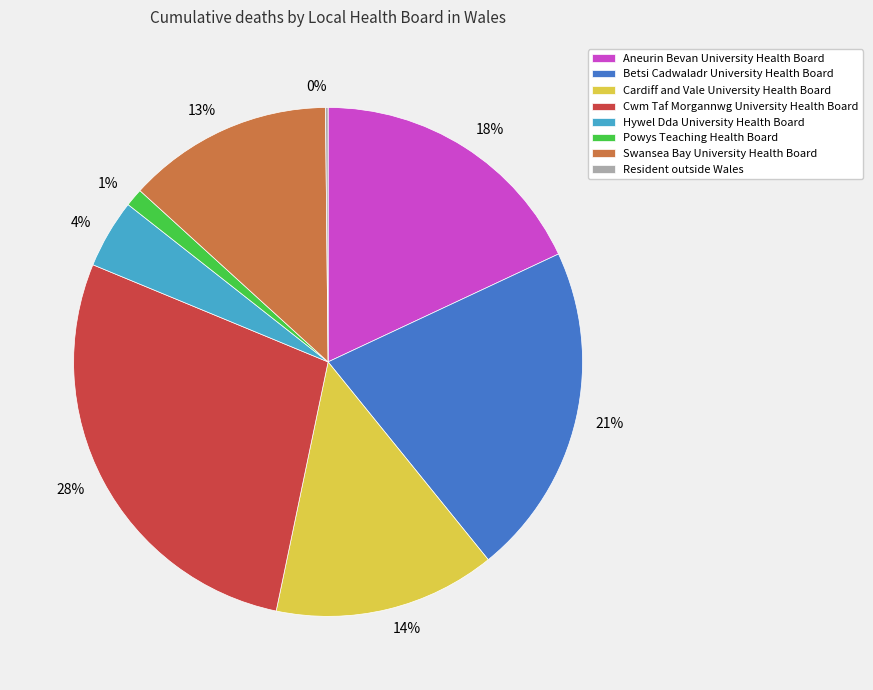

What is the largest slice in the pie chart?

Cwm Taf Morgannwg University Health Board